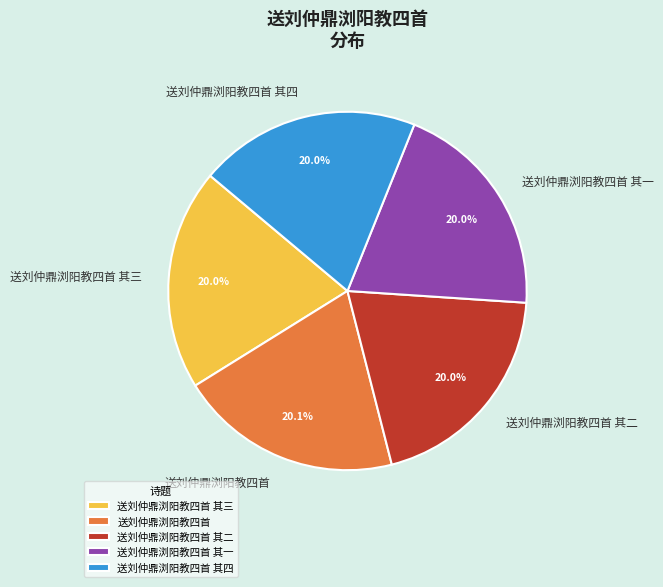

How many slices are in this pie chart?

5